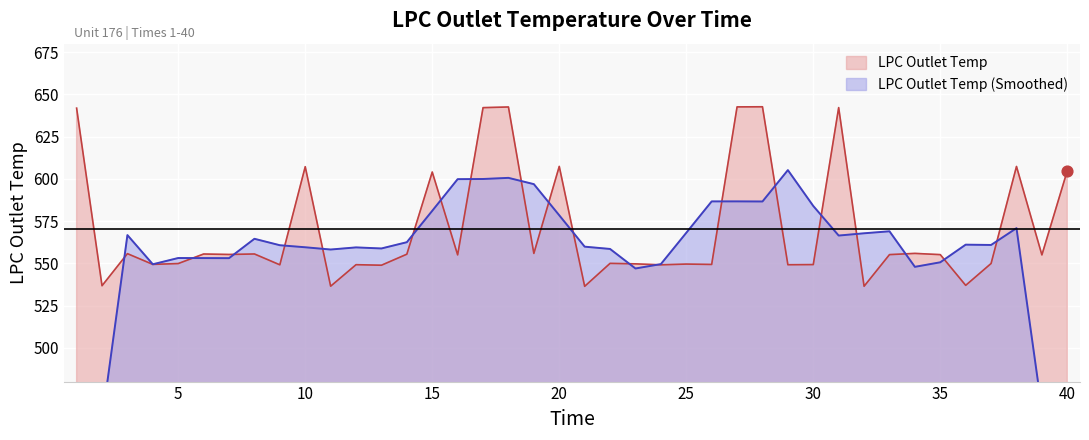

Approximately how many times larger is the value at 32 compared to 22?

1.0